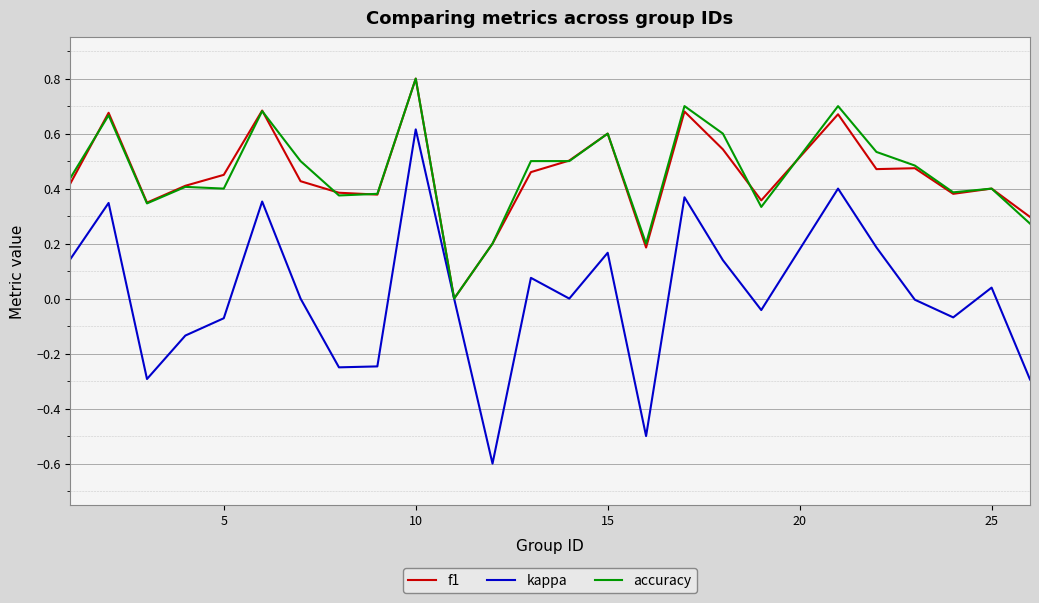

What is the lowest value of the kappa series?

-0.6